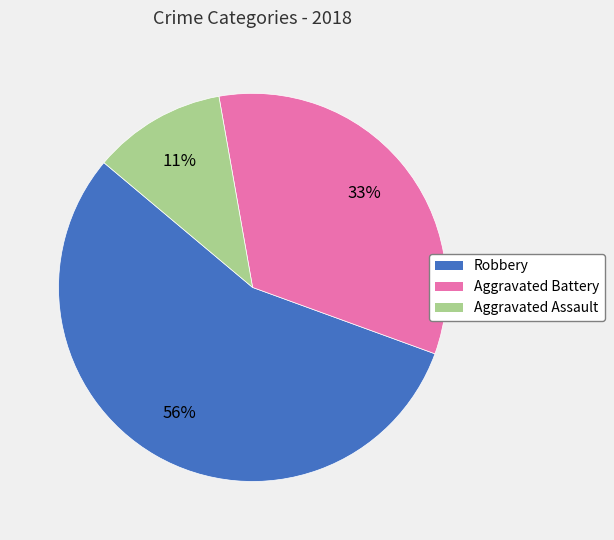

To the nearest percent, what is the average slice percentage?

33%